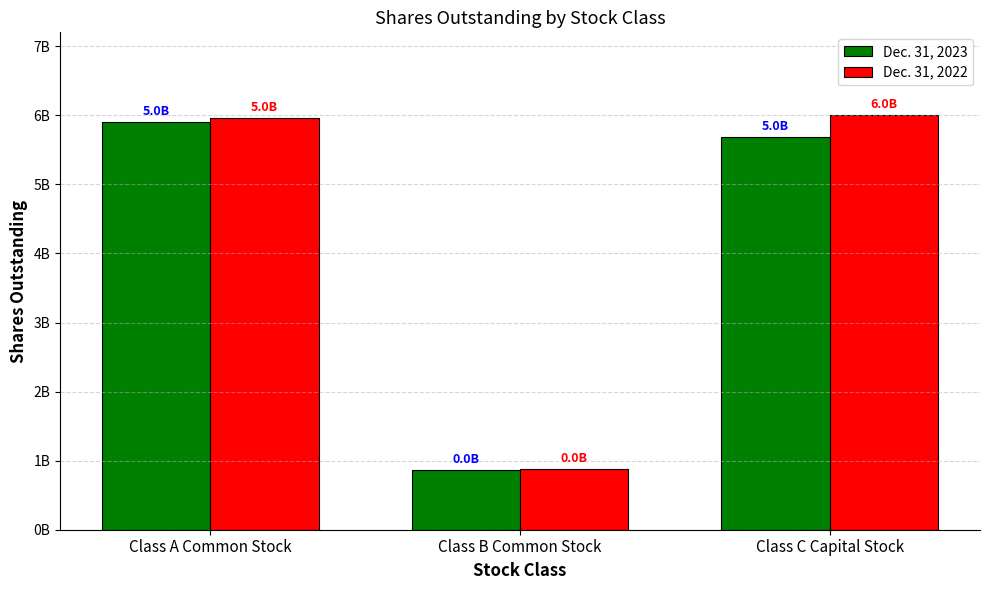

At which label does Dec. 31, 2023 first exceed 5691000000?

Class A Common Stock